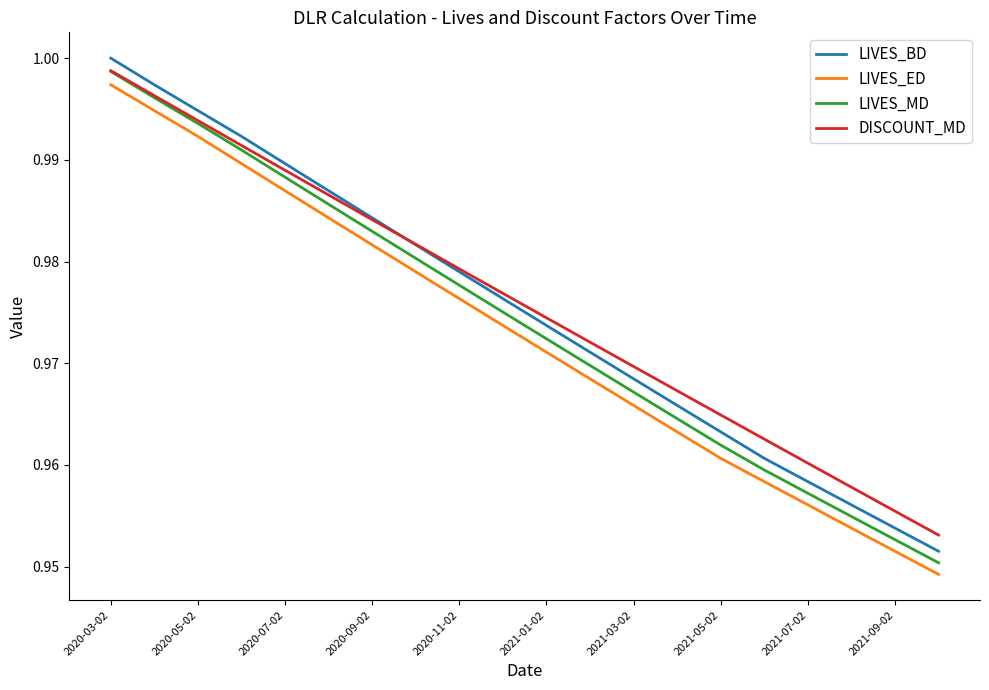

Which series has the largest range (max minus min)?

LIVES_BD